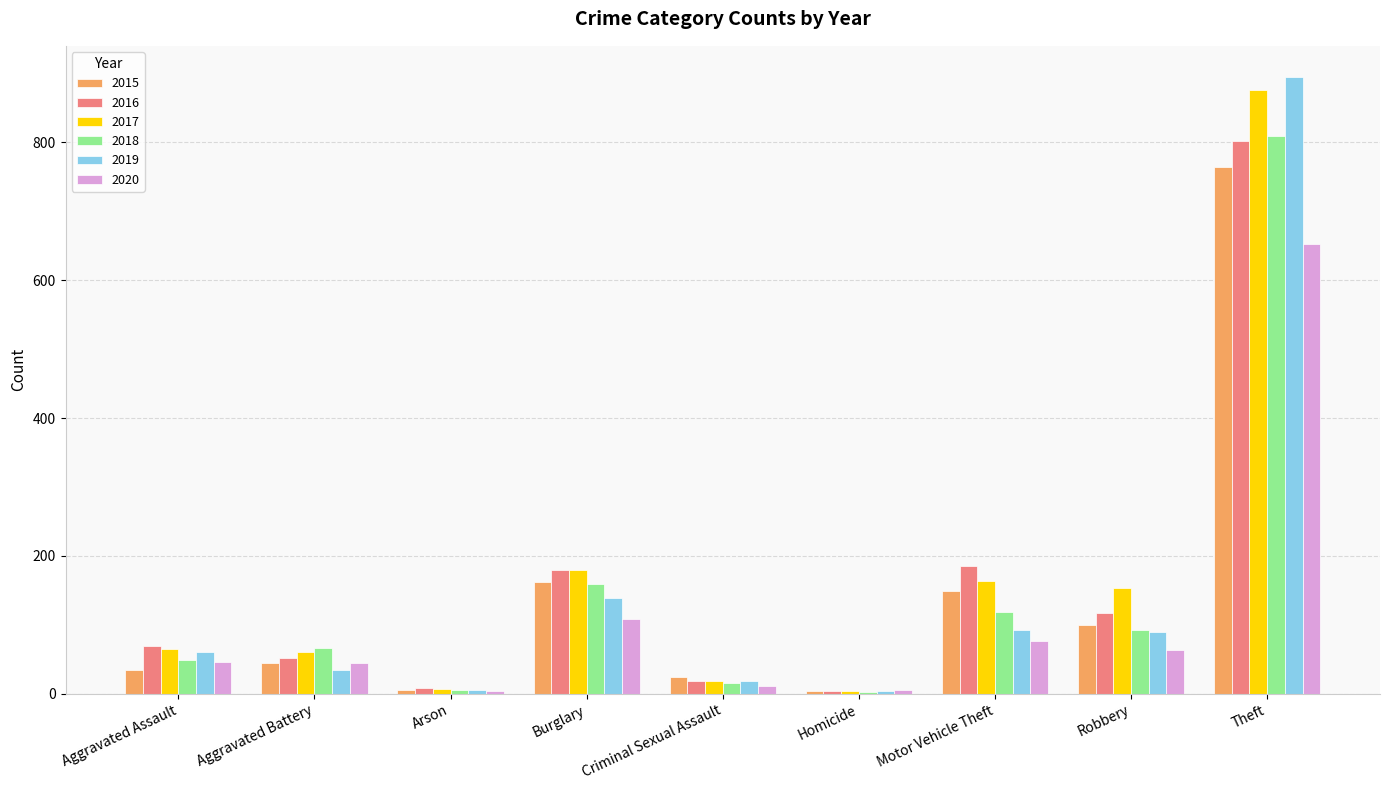

What are all the series names shown in the legend?

2015, 2016, 2017, 2018, 2019, 2020